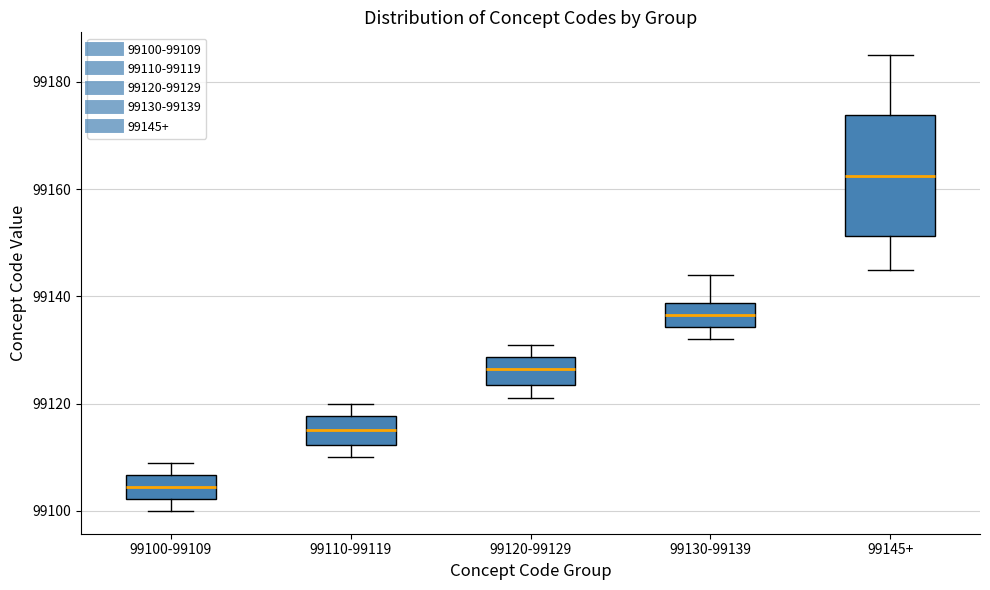

Reading left to right, read every box against the y-axis: the position of its median line, the range the box covers, and the ends of its whiskers. The values are not printed on the chart, so give them approximately, as read against the axis.

99100-99109: median 99104, box 99102 to 99106, whiskers 99100 to 99110
99110-99119: median 99116, box 99112 to 99118, whiskers 99110 to 99120
99120-99129: median 99126, box 99124 to 99128, whiskers 99122 to 99132
99130-99139: median 99136, box 99134 to 99138, whiskers 99132 to 99144
99145+: median 99162, box 99152 to 99174, whiskers 99146 to 99186